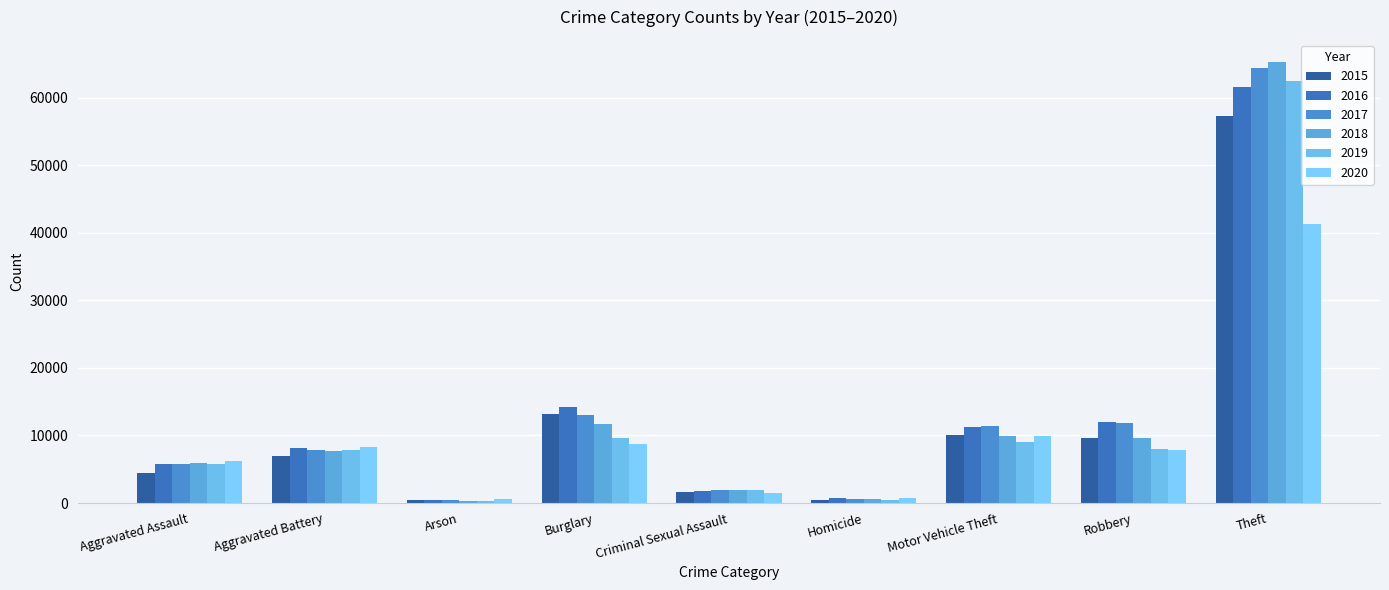

How many series are shown in this chart?

6